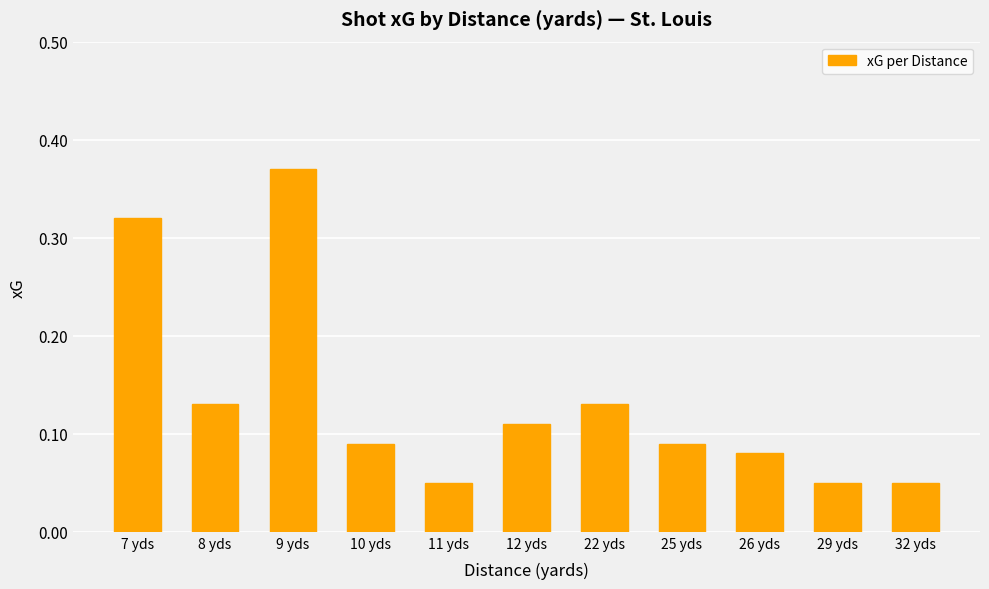

What is the change in value from 7 yds to 29 yds?

-0.3